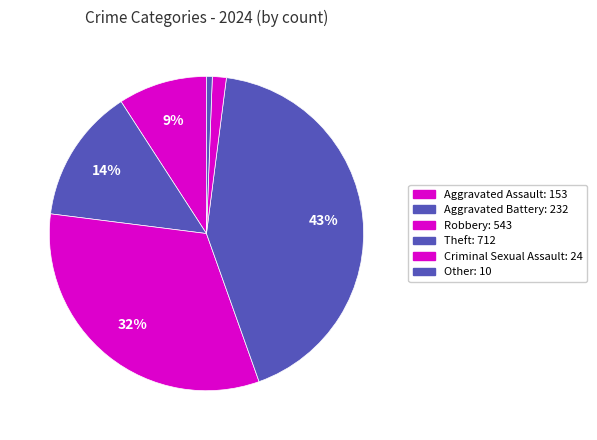

Is it true that Aggravated Assault is 20% of the pie?

False